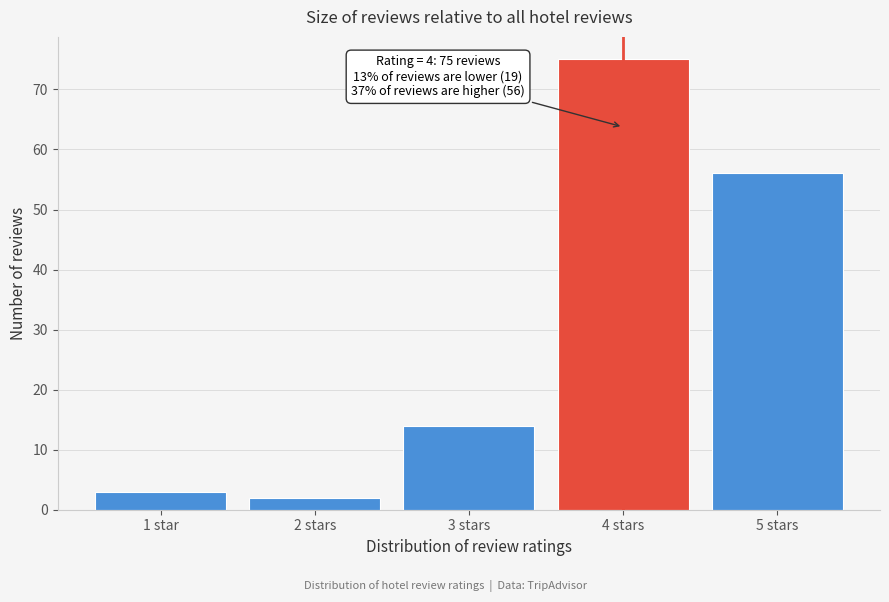

Reading left to right, what are all the values shown in this chart?

1 star=3	2 stars=2	3 stars=14	4 stars=75	5 stars=56